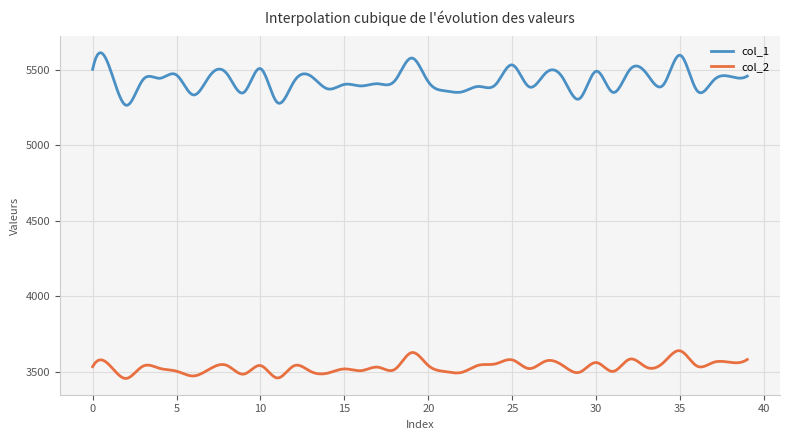

Which series has the largest total across all categories?

col_1